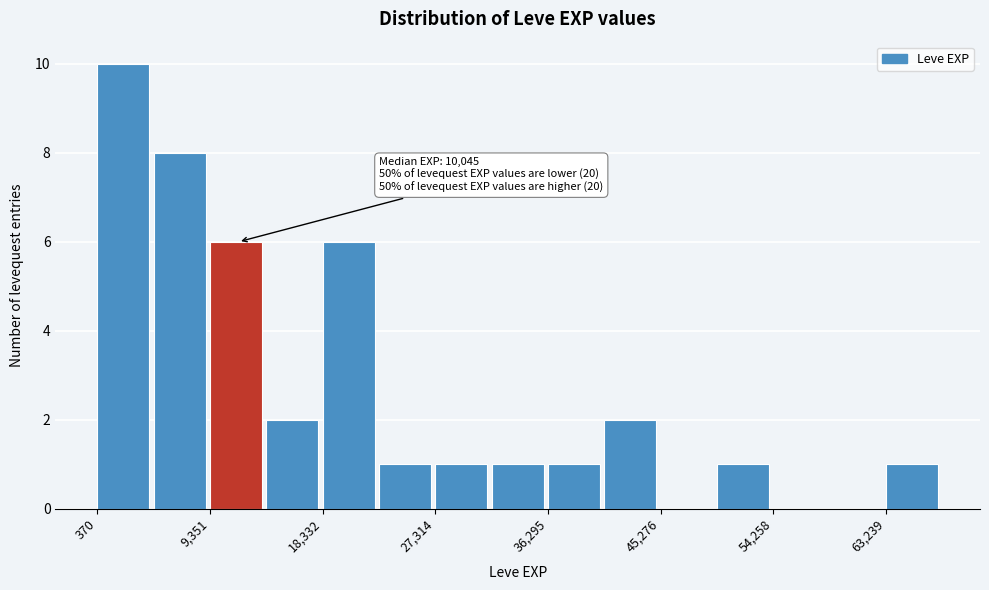

Which range on the x-axis has the tallest bar?

0 to 5000